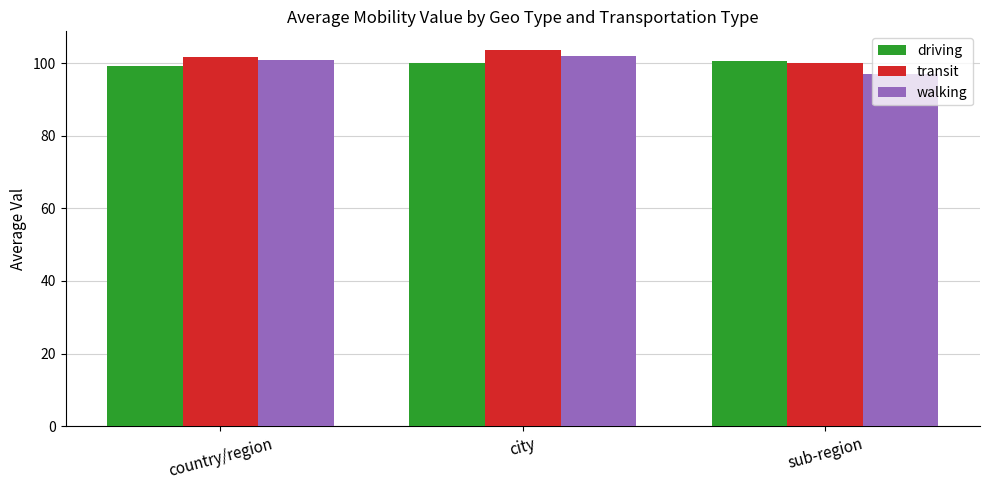

What is the approximate value of walking at city?

102.0